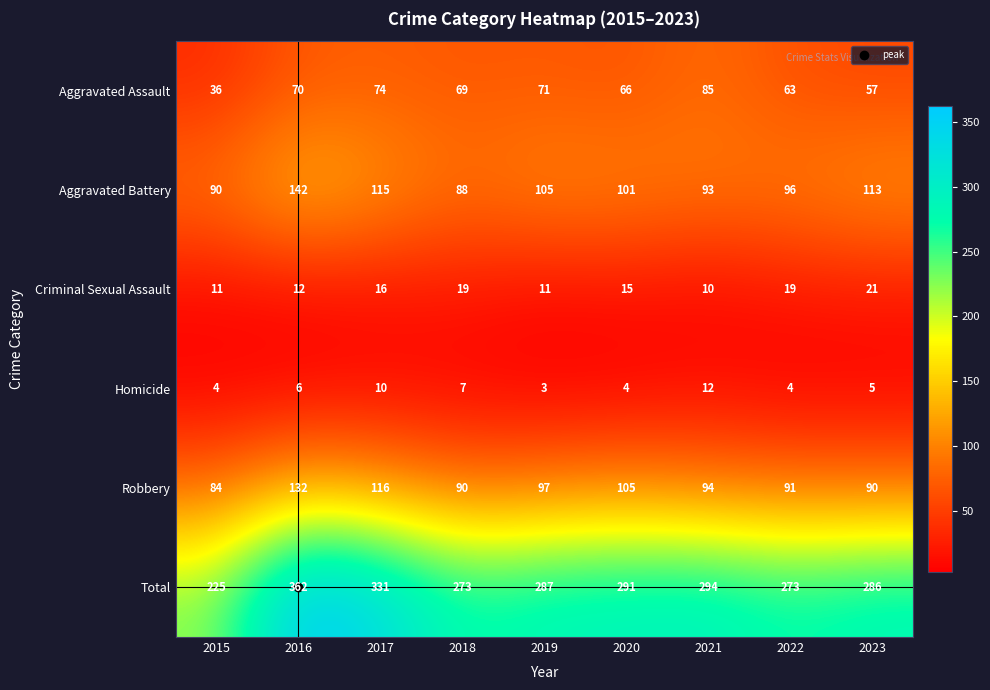

What is the difference between the maximum and second lowest values in the Aggravated Assault series?

28